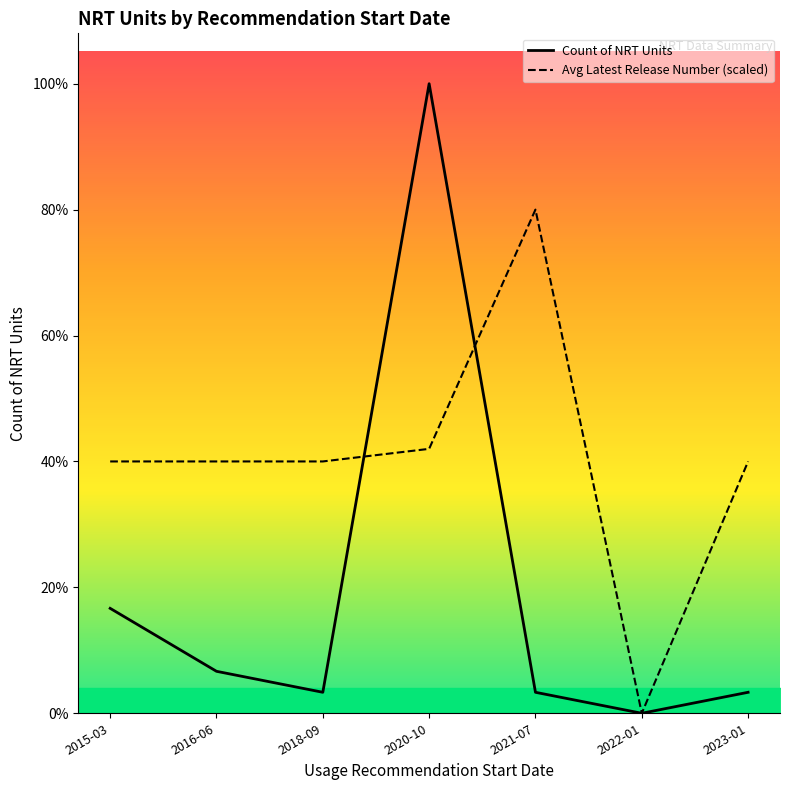

What is the label of the 7th point from the right?

2015-03